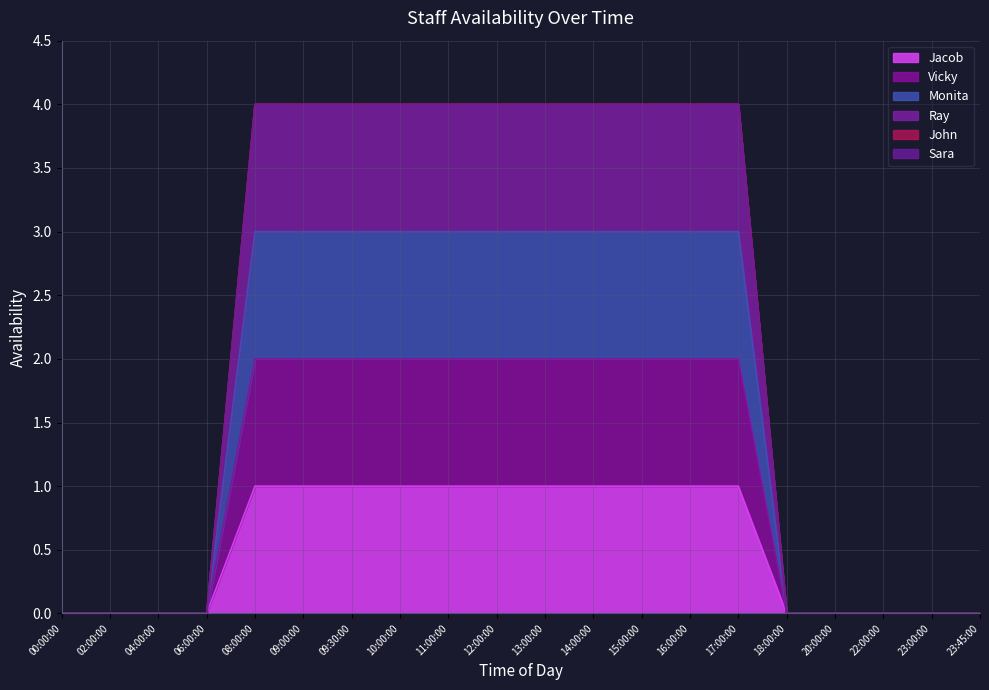

How many lines are shown in the chart?

6